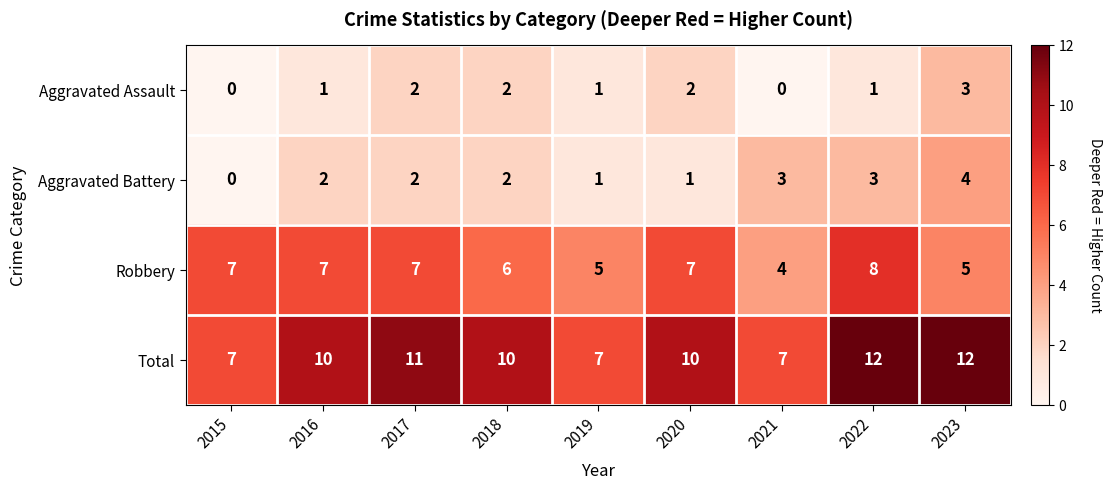

What is the approximate value of Aggravated Battery at 2022?

3